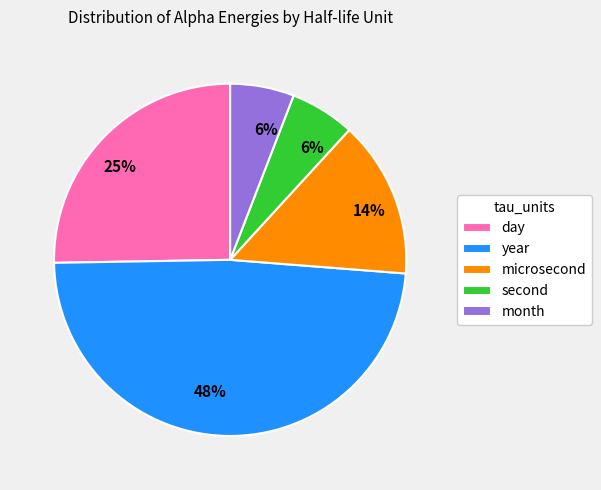

Does any single category account for the majority?

No